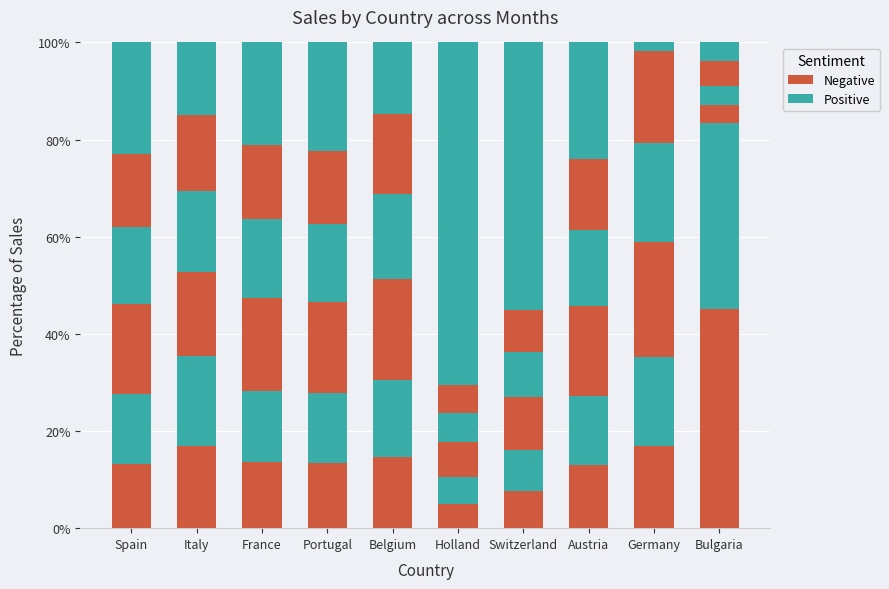

Count the number of categories in the chart.

10